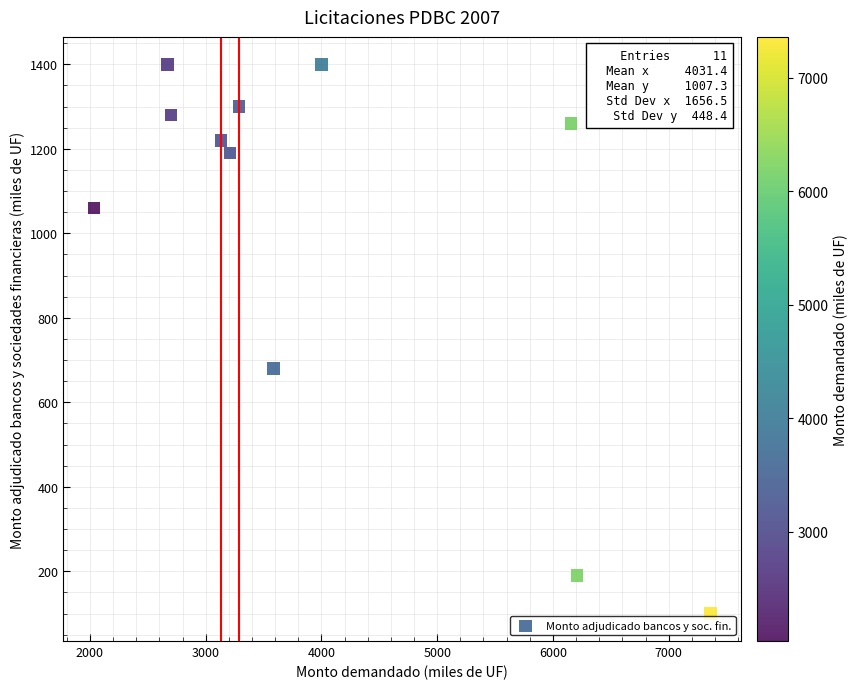

What Y value in the scatter plot is closest to 750?

680